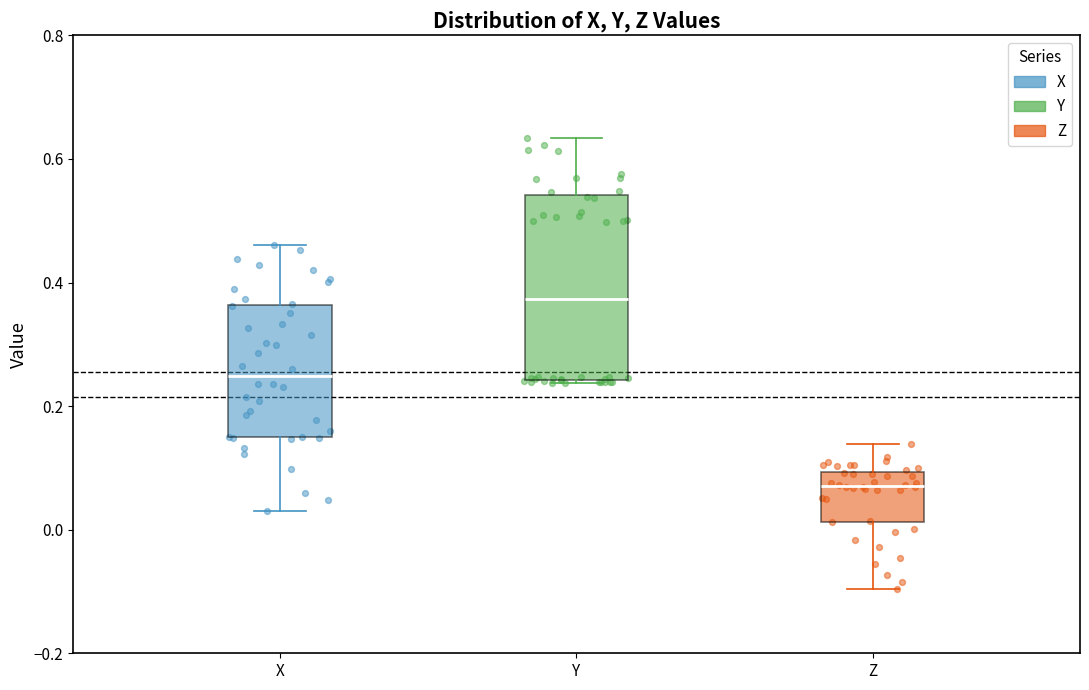

Comparing the boxes themselves (not the whiskers), which one is the tallest?

Y